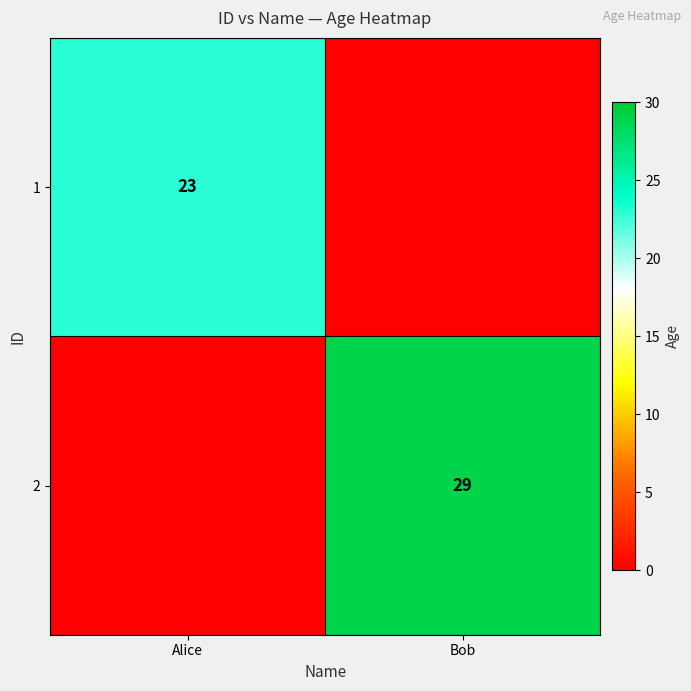

What is the difference between the highest and lowest values at Bob?

29